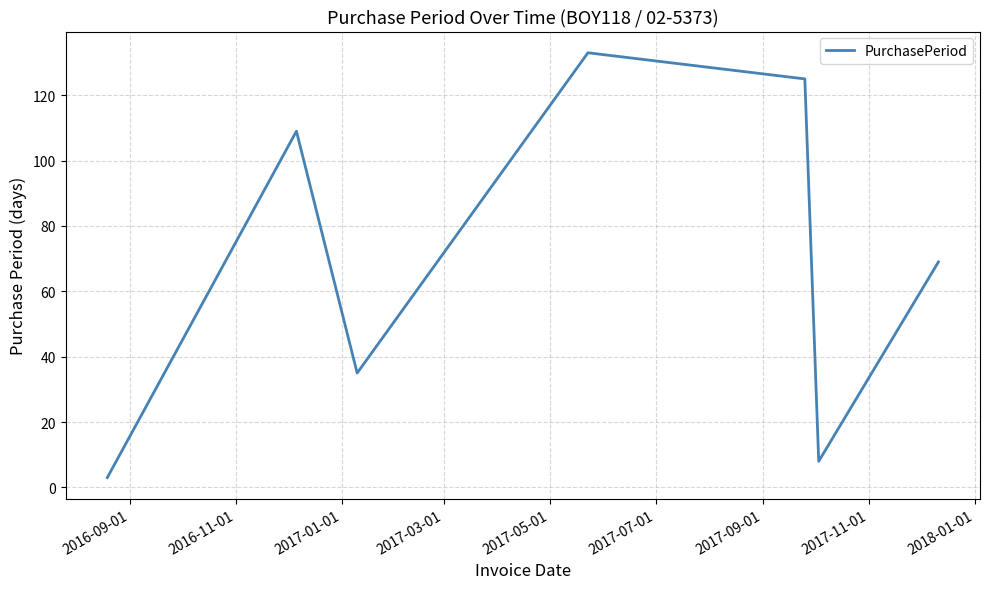

What is the greatest value displayed?

133